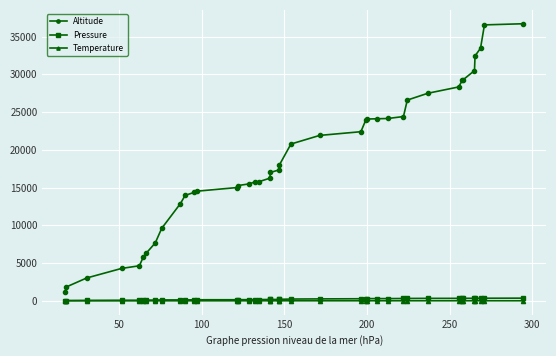

True or false: Altitude and Temperature cross at least once.

False